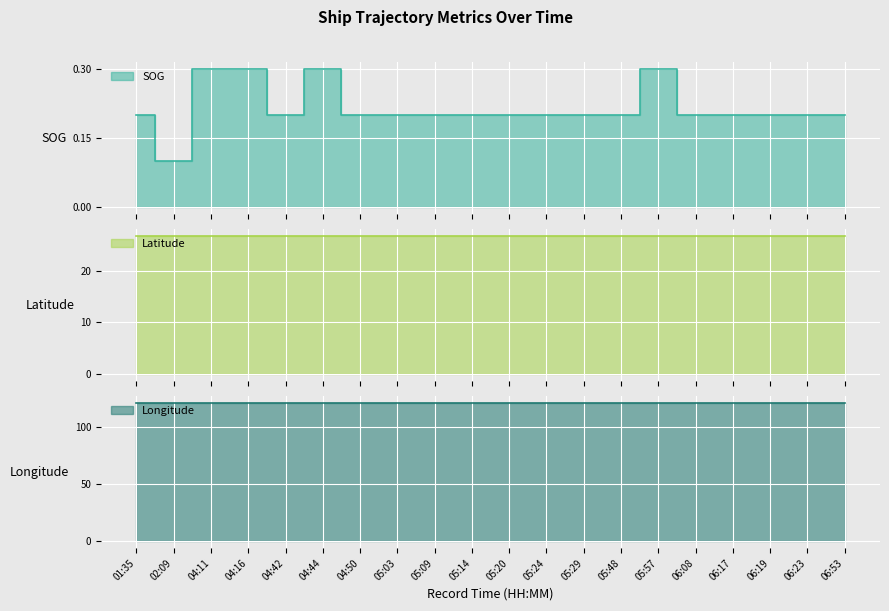

True or false: Latitude and Longitude cross at least once.

False